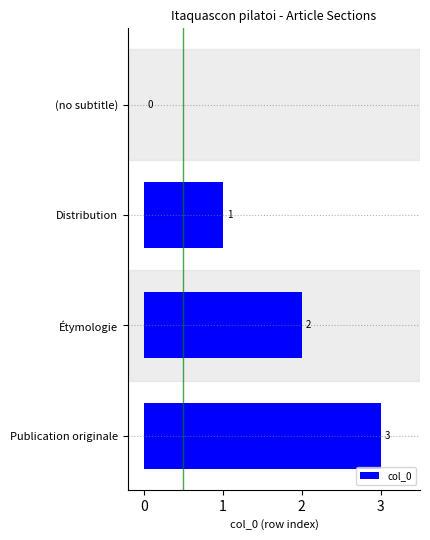

The chart shows a value of 3 at Étymologie. True or false?

False